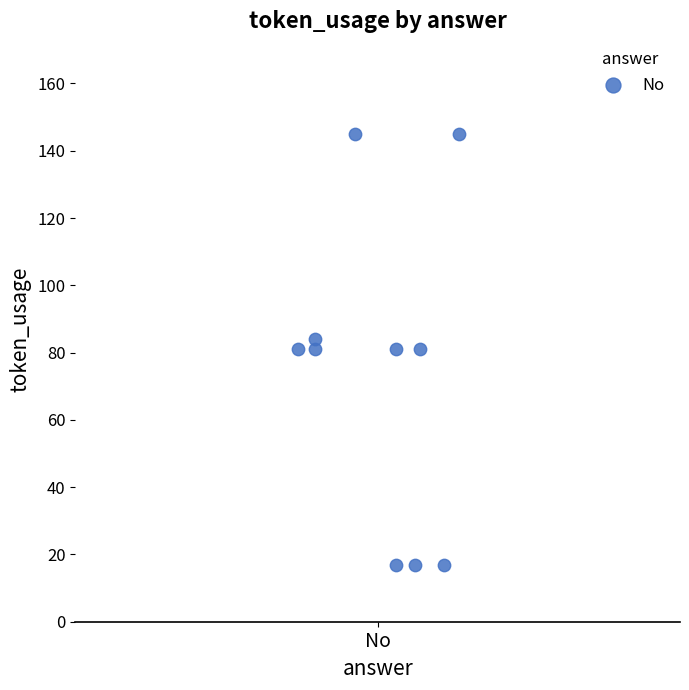

What is the range of Y values (max minus min)?

128